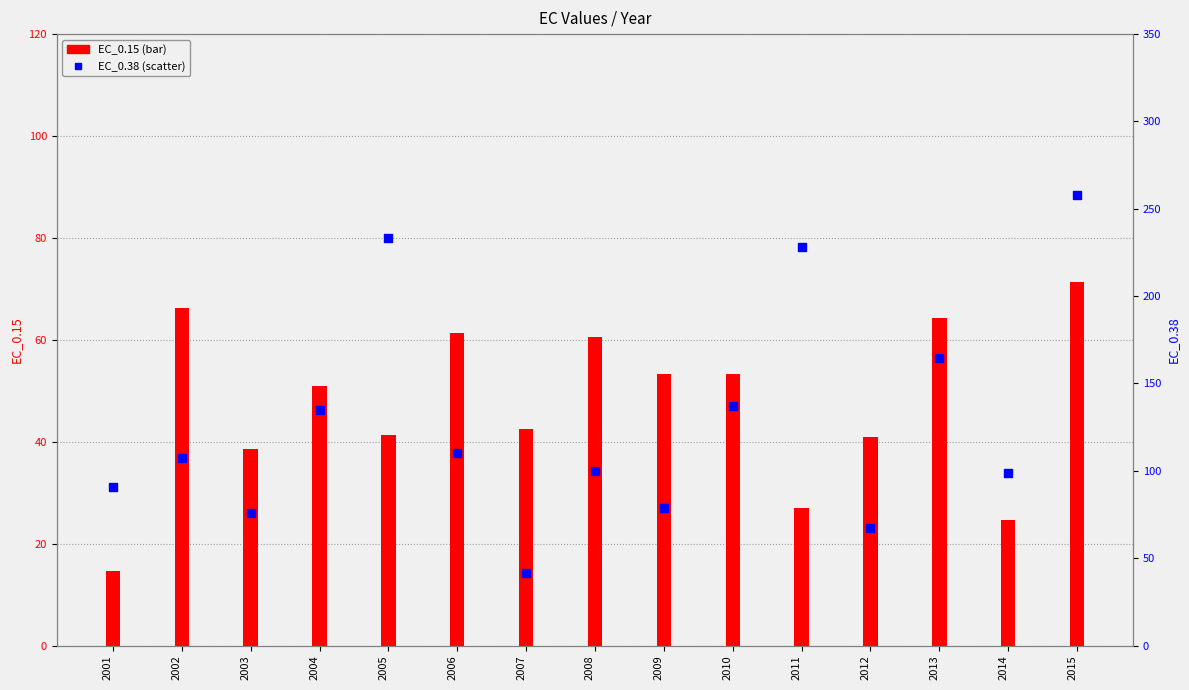

Which series reaches the maximum Y coordinate?

EC_0.38